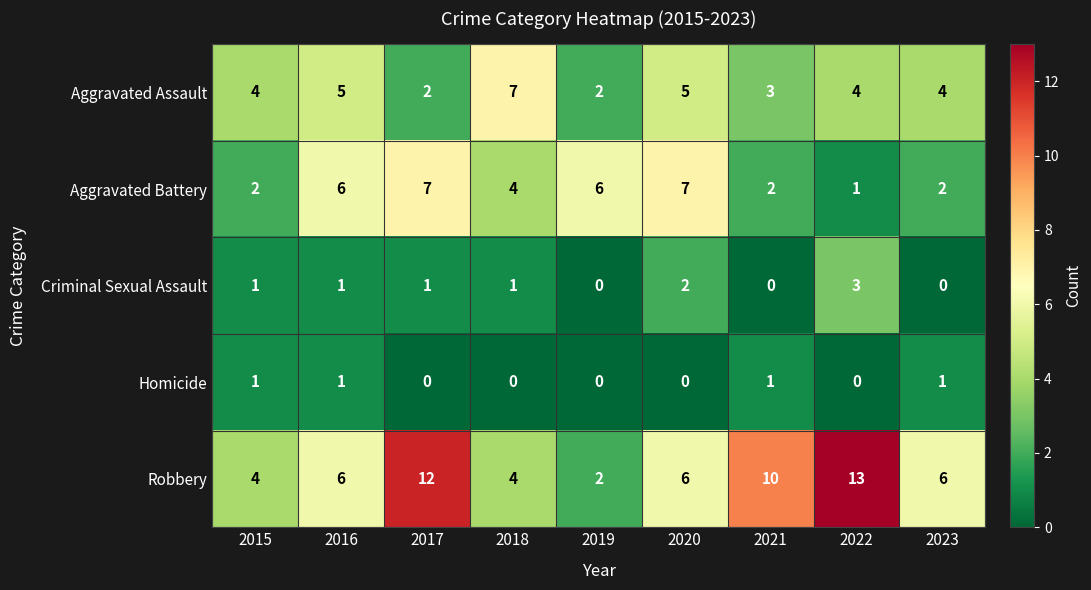

What is the difference between the highest and lowest values at 2021?

10